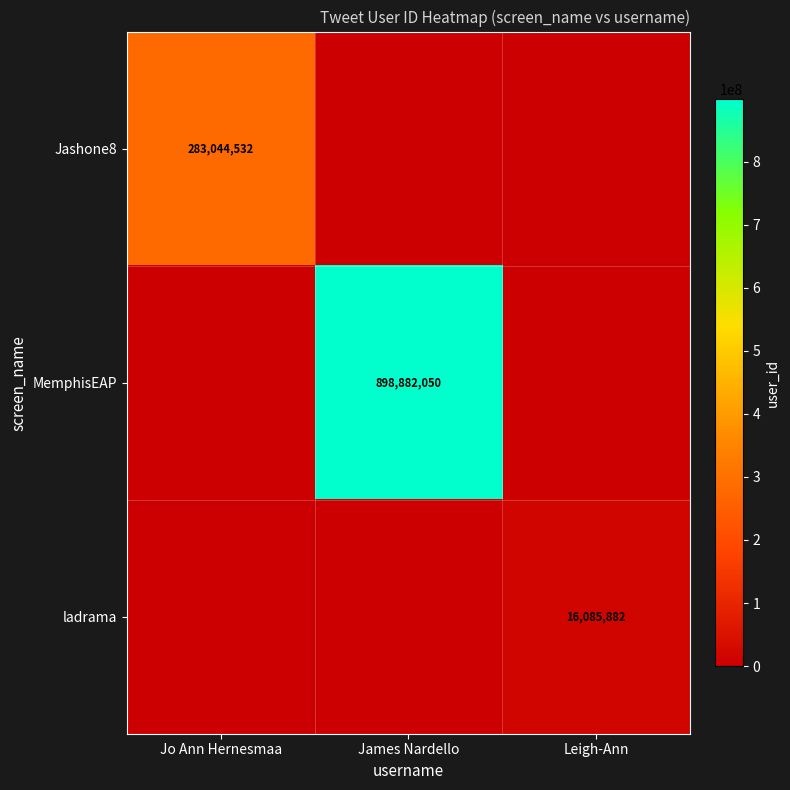

The value of MemphisEAP at James Nardello is 571853270. True or false?

False